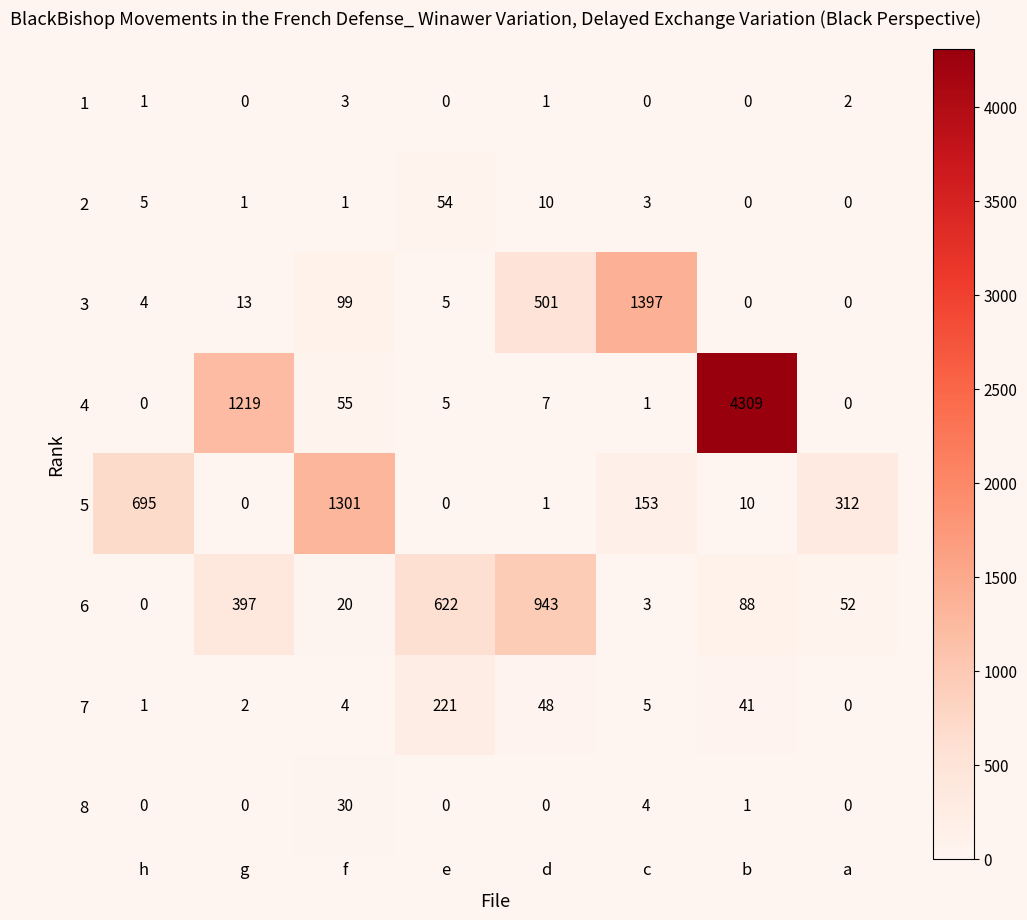

What is the average value of the 7 series?

40